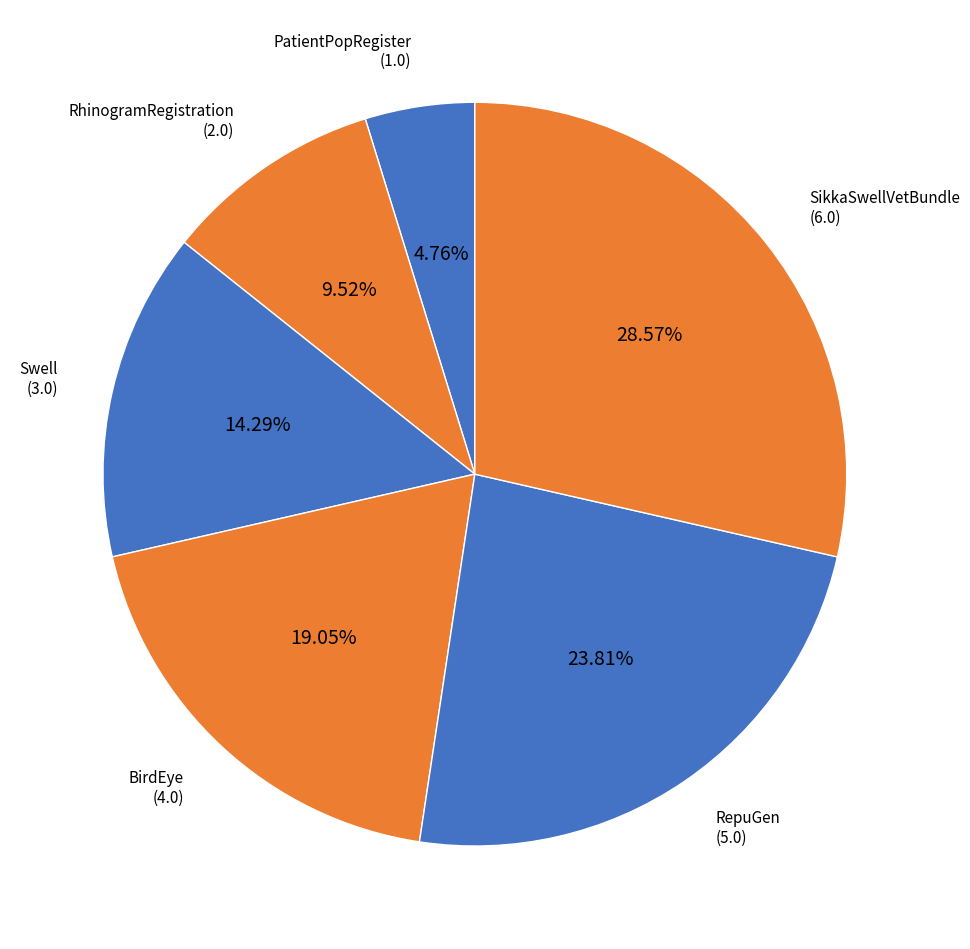

Count the number of slices in the pie.

6